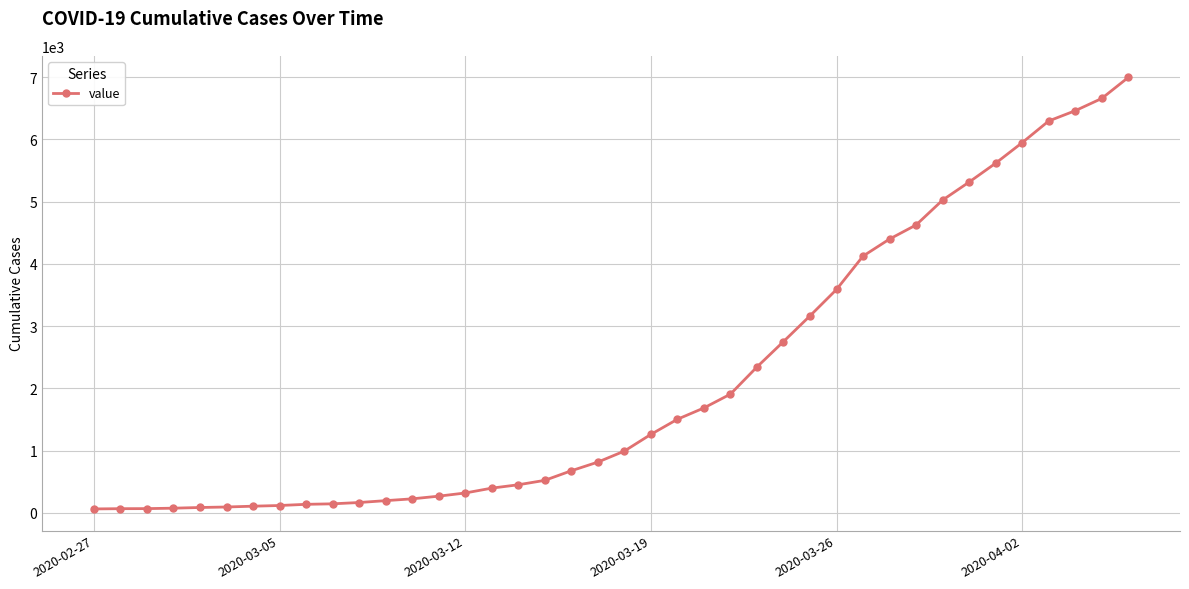

What is the sum of all values?

85676